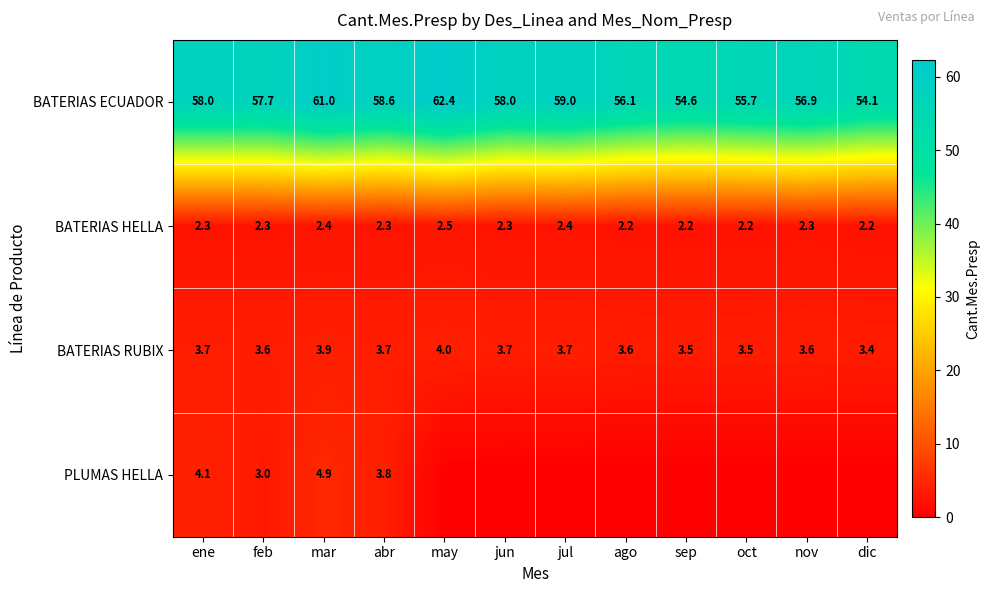

Which category has the highest value in the BATERIAS RUBIX series?

may